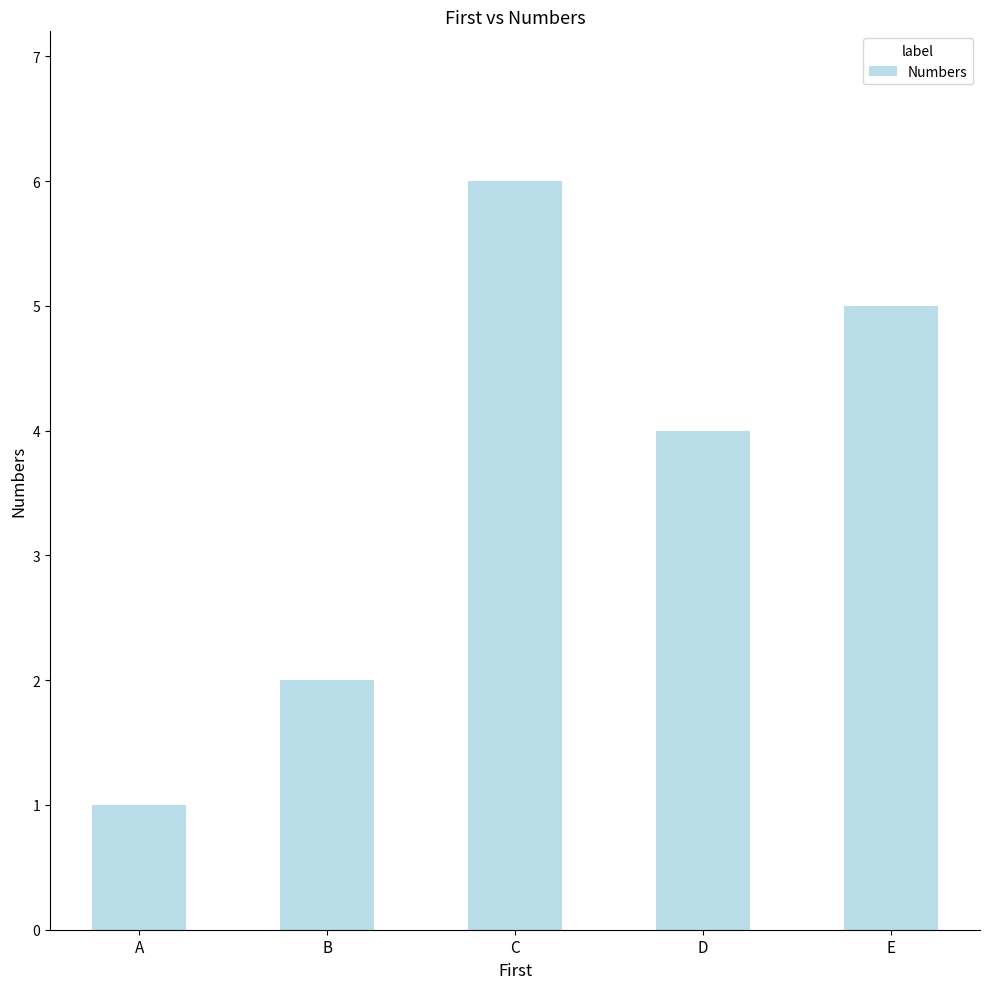

How many data points does each series have?

5